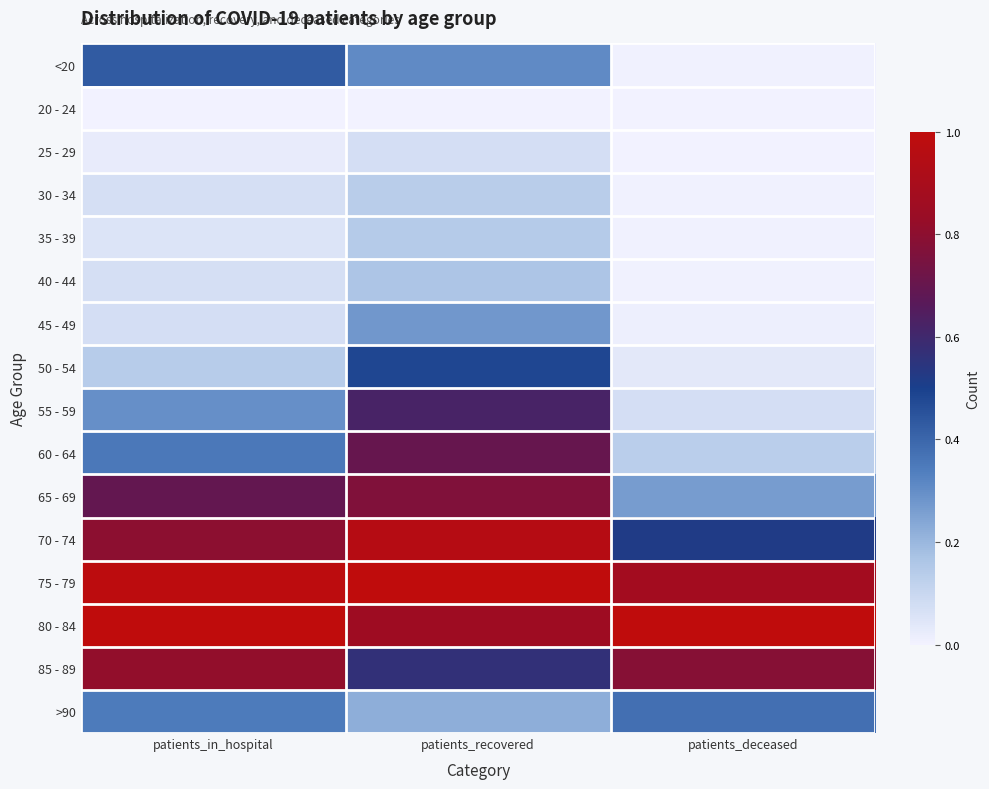

Which has a higher value, patients_deceased or patients_in_hospital?

patients_in_hospital